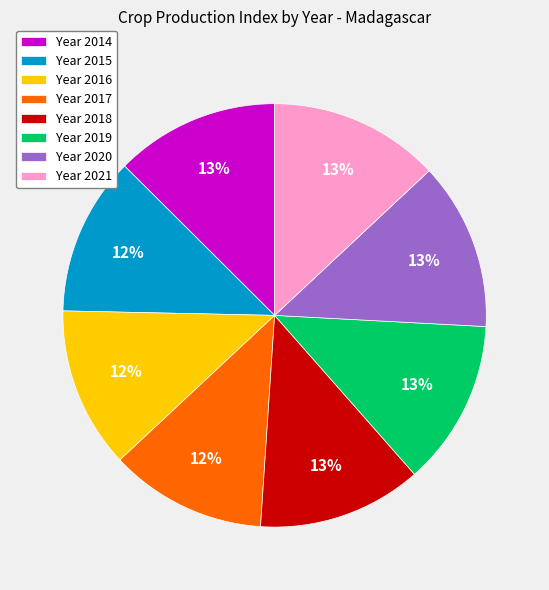

What percentage is the Year 2021 slice, to the nearest percent?

13%